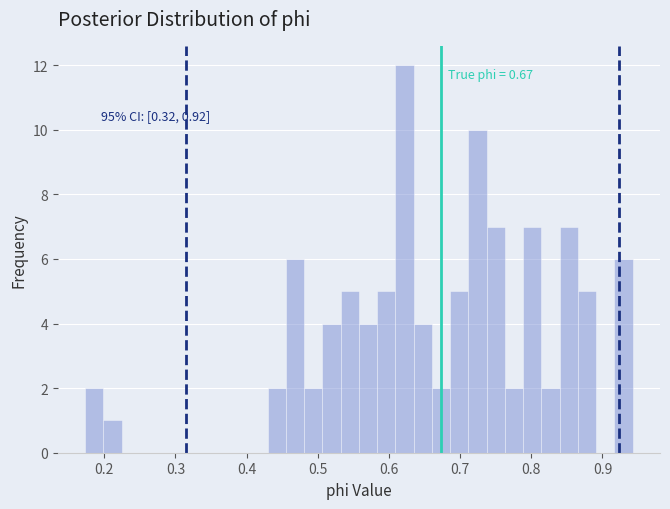

Around what value on the x-axis is the tallest bar? Give the approximate position of its centre, as read against the axis.

0.62